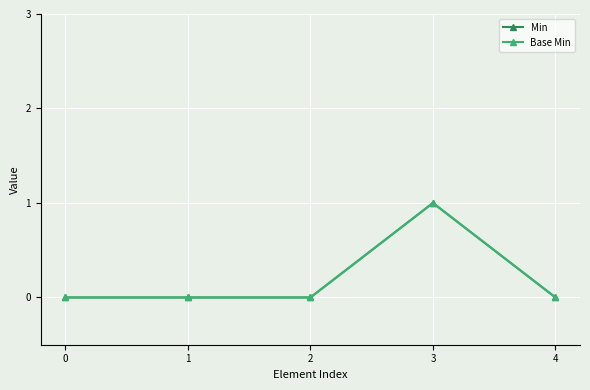

True or false: Min has more than 2 points higher than both neighbors.

False